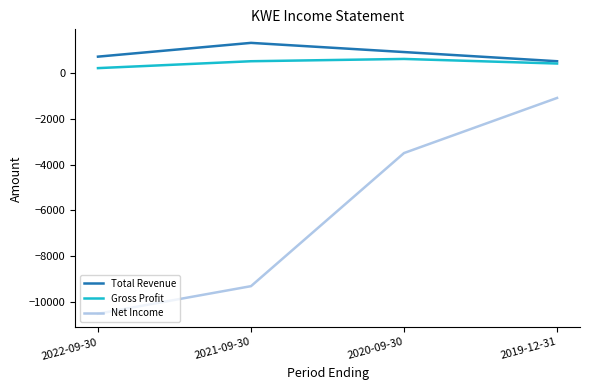

What is the sum of all Net Income values?

-24400